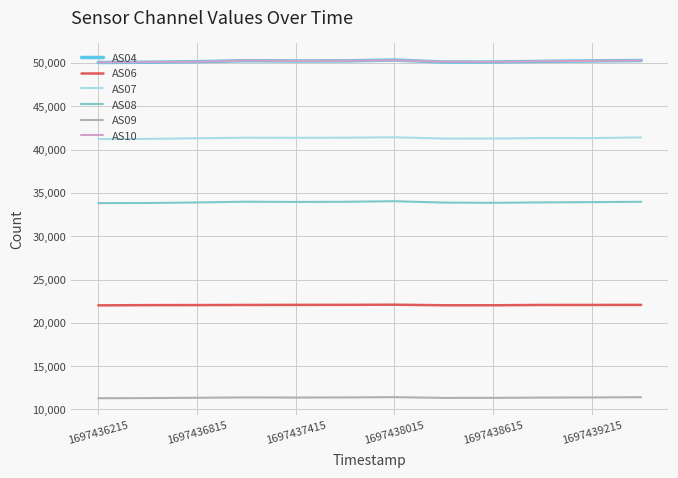

True or false: AS06 and AS08 intersect in this chart.

False